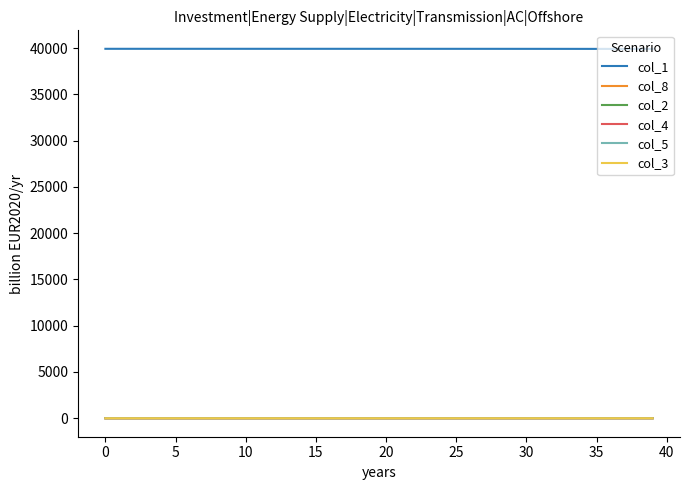

Which series has the largest total across all categories?

col_1